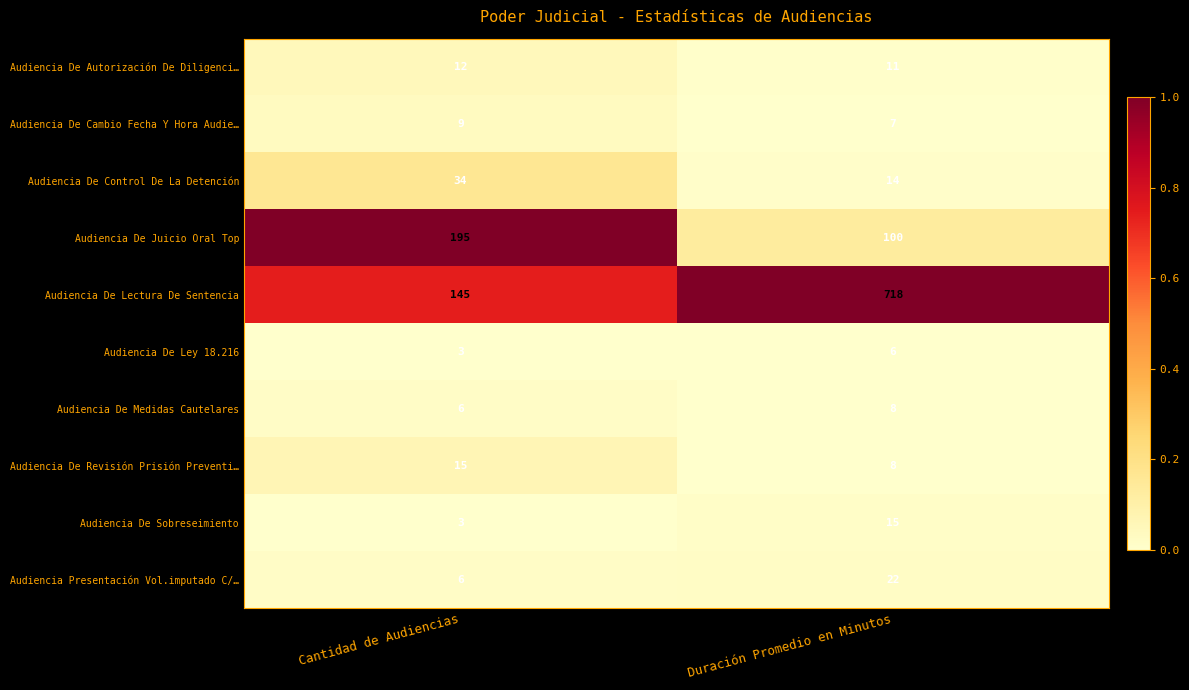

What is the sum of the Audiencia De Cambio Fecha Y Hora Audie… values at Duración Promedio en Minutos and Cantidad de Audiencias?

16